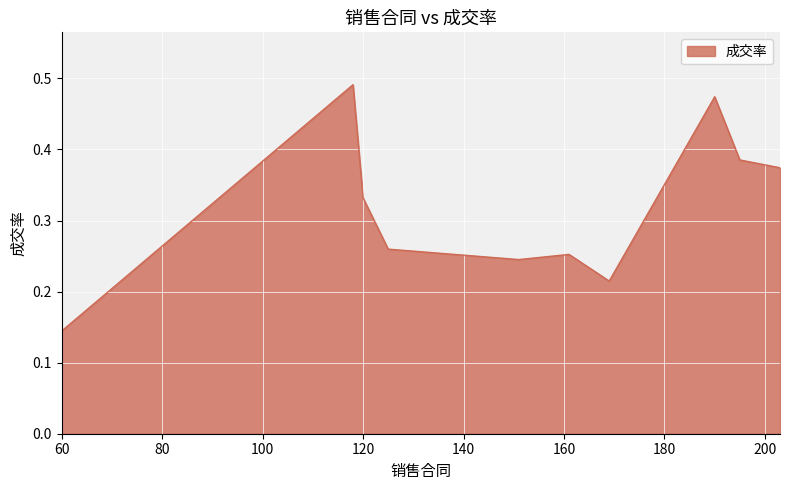

How many lines are shown in the chart?

1